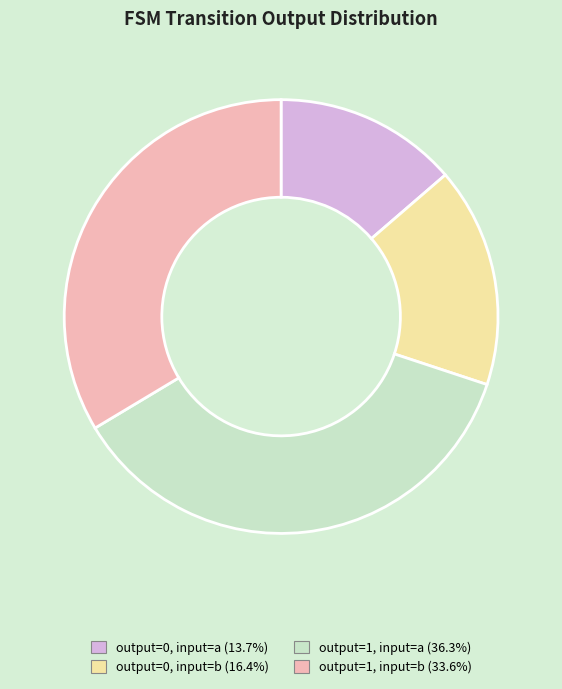

Is there any slice that represents more than half of the pie?

No